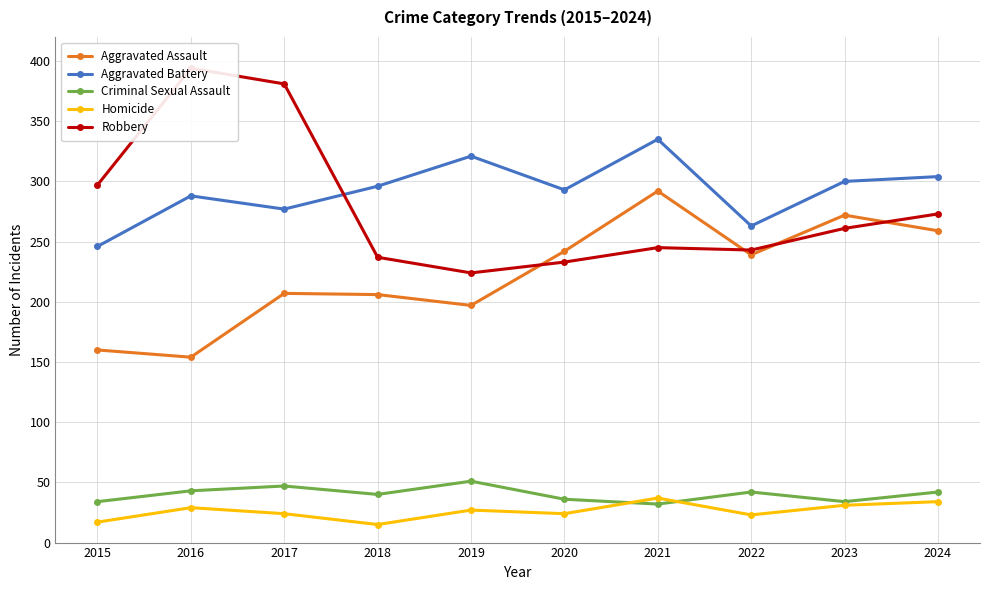

What is the sum of all Criminal Sexual Assault values?

401